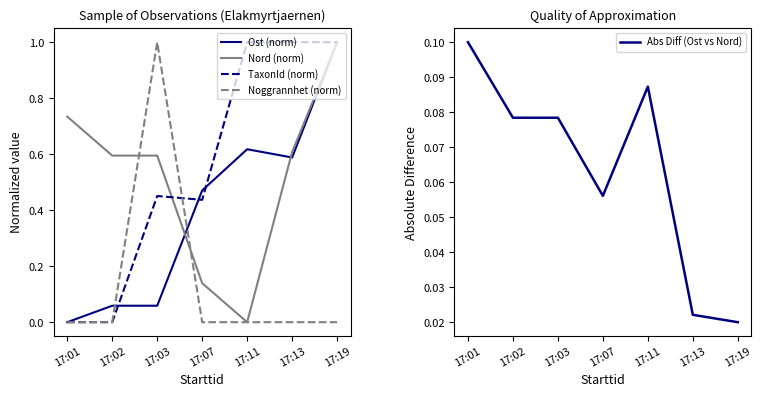

Reading left to right, transcribe all the data shown in this chart.

Ost (norm): 17:01=0.0	17:02=0.1	17:03=0.1	17:07=0.5	17:11=0.6	17:13=0.6	17:19=1.0
Nord (norm): 17:01=0.7	17:02=0.6	17:03=0.6	17:07=0.1	17:11=0.0	17:13=0.6	17:19=1.0
TaxonId (norm): 17:01=0.0	17:02=0.0	17:03=0.5	17:07=0.4	17:11=1.0	17:13=1.0	17:19=1.0
Noggrannhet (norm): 17:01=0.0	17:02=0.0	17:03=1.0	17:07=0.0	17:11=0.0	17:13=0.0	17:19=0.0
Abs Diff (Ost vs Nord): 17:01=0.1	17:02=0.1	17:03=0.1	17:07=0.1	17:11=0.1	17:13=0.0	17:19=0.0